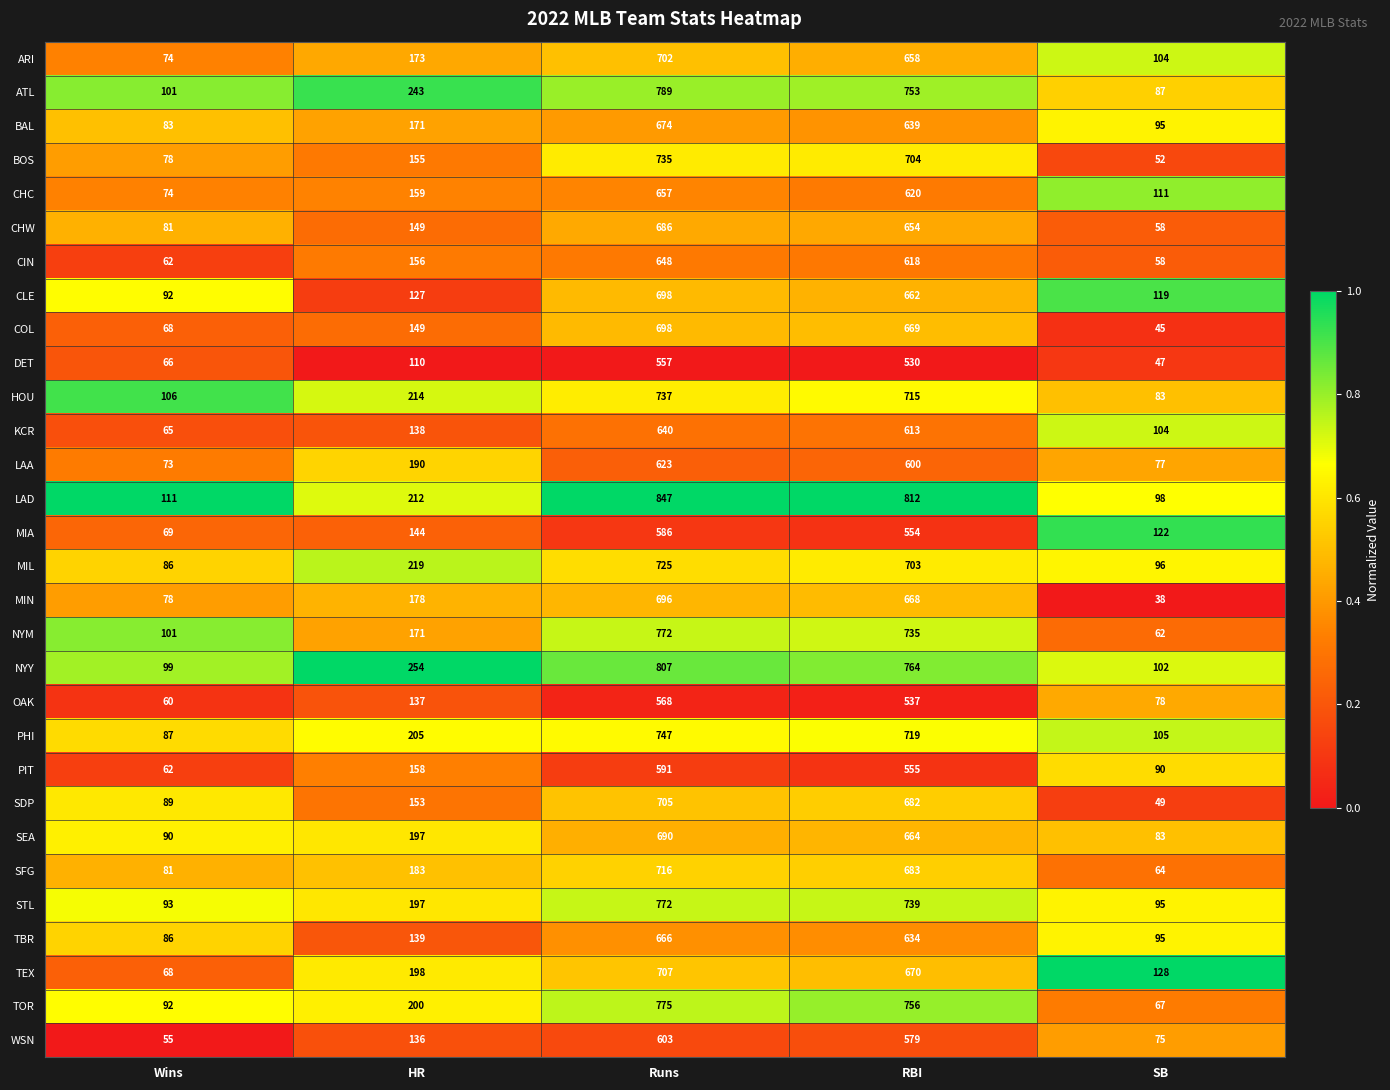

The value of PIT at SB is 59. True or false?

False